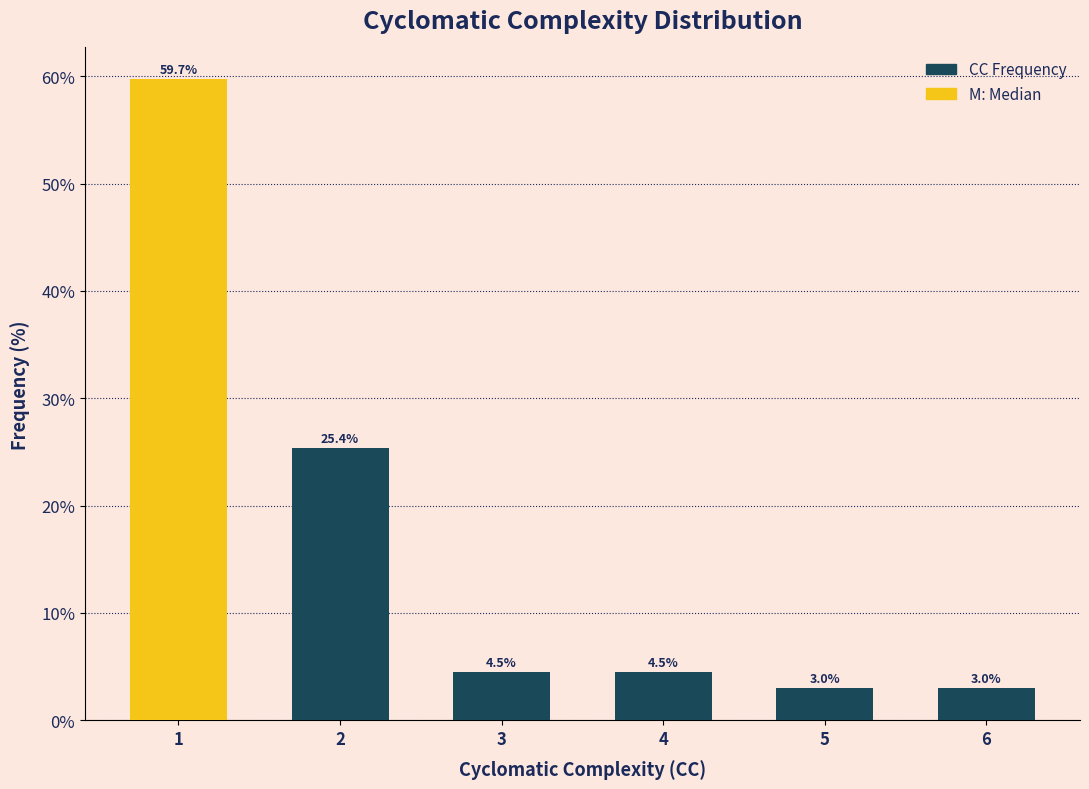

Reading left to right, list all the values displayed in this chart.

59.7	25.4	4.5	4.5	3.0	3.0